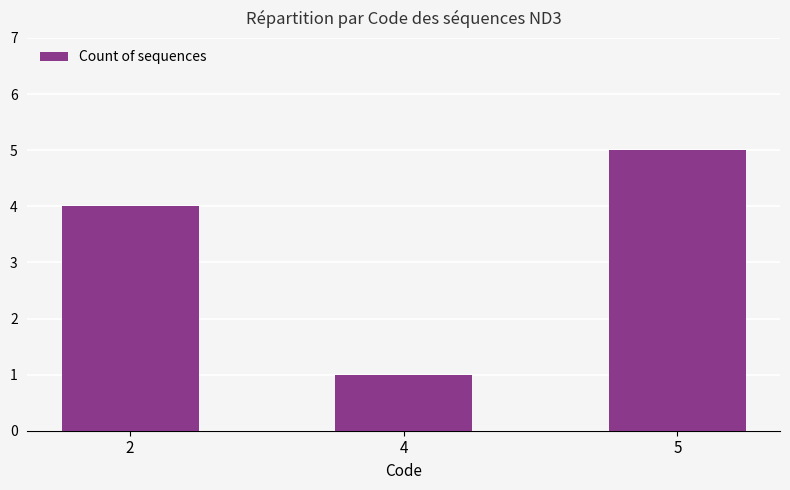

Reading left to right, transcribe all the data shown in this chart.

4	1	5